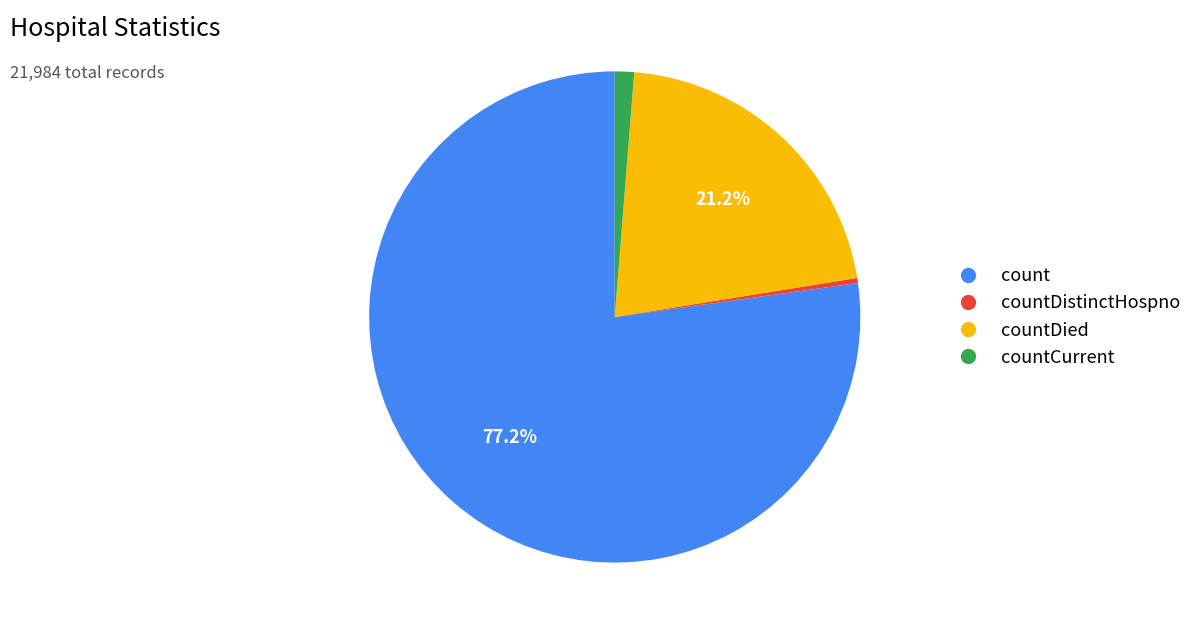

To the nearest percent, what is the difference between the largest and smallest slice percentages?

77%